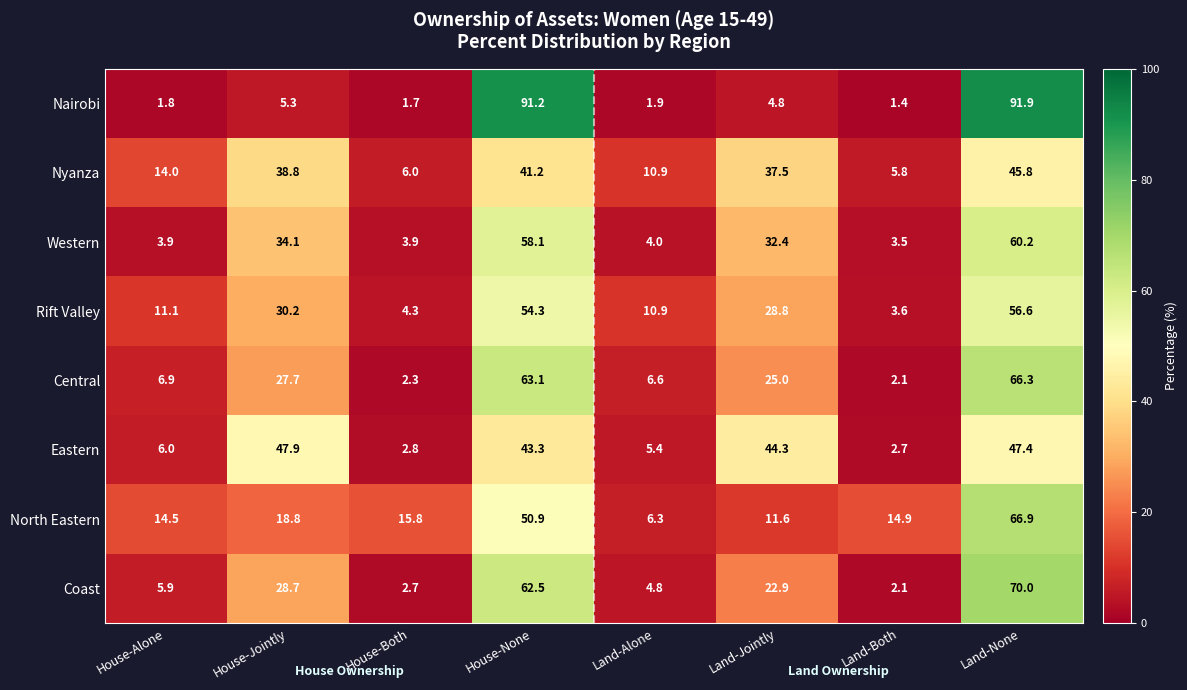

What is the total value across all series at Land-Alone?

50.8